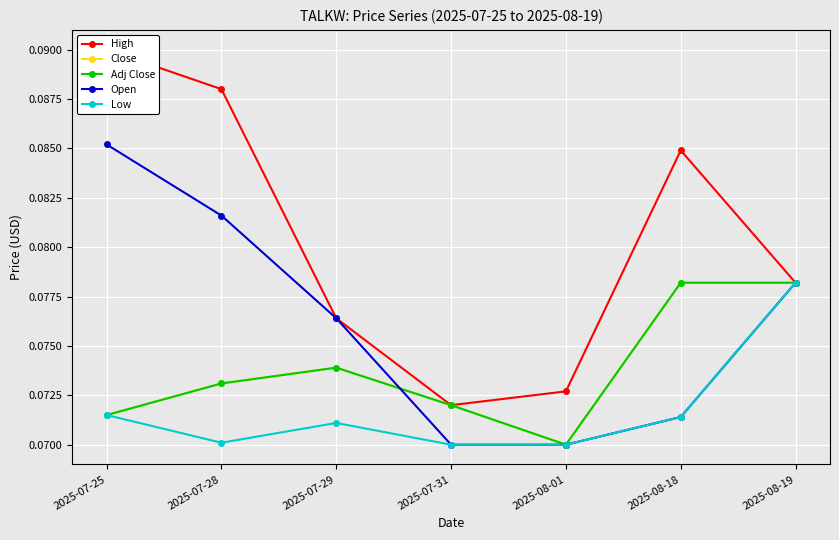

Reading right to left, transcribe all the data shown in this chart.

High: 2025-08-19=0.1	2025-08-18=0.1	2025-08-01=0.1	2025-07-31=0.1	2025-07-29=0.1	2025-07-28=0.1	2025-07-25=0.1
Close: 2025-08-19=0.1	2025-08-18=0.1	2025-08-01=0.1	2025-07-31=0.1	2025-07-29=0.1	2025-07-28=0.1	2025-07-25=0.1
Adj Close: 2025-08-19=0.1	2025-08-18=0.1	2025-08-01=0.1	2025-07-31=0.1	2025-07-29=0.1	2025-07-28=0.1	2025-07-25=0.1
Open: 2025-08-19=0.1	2025-08-18=0.1	2025-08-01=0.1	2025-07-31=0.1	2025-07-29=0.1	2025-07-28=0.1	2025-07-25=0.1
Low: 2025-08-19=0.1	2025-08-18=0.1	2025-08-01=0.1	2025-07-31=0.1	2025-07-29=0.1	2025-07-28=0.1	2025-07-25=0.1